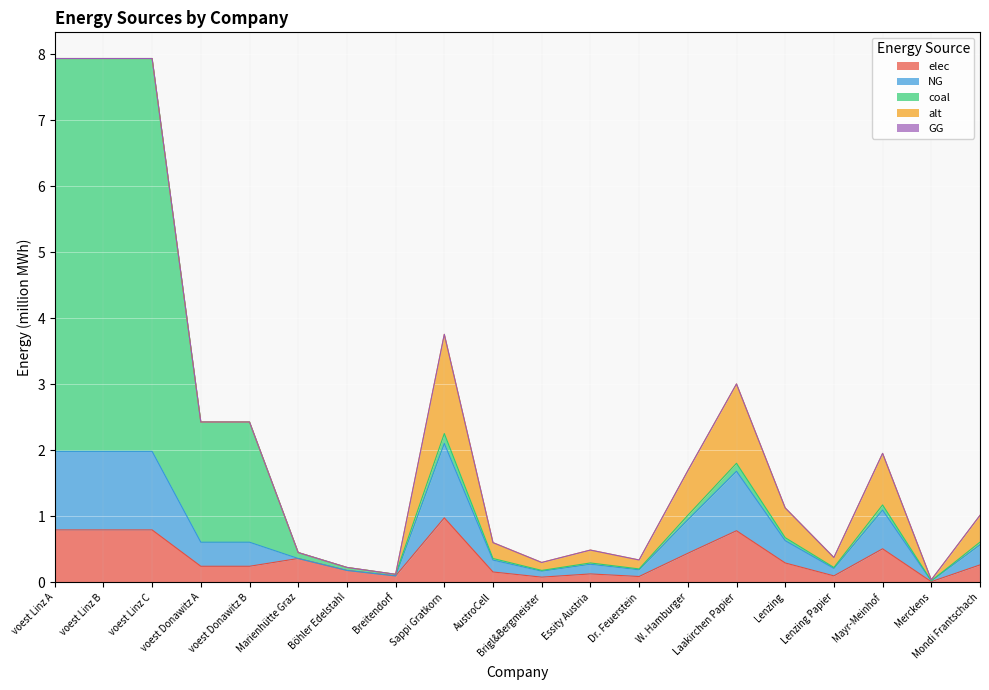

What is the maximum value for elec?

1.0